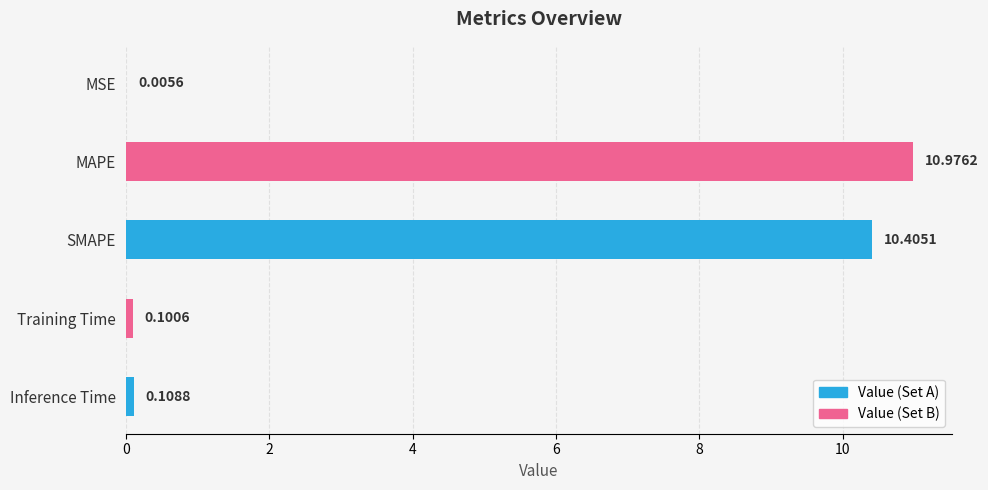

List the labels in order of value, smallest first.

MSE, Training Time, Inference Time, SMAPE, MAPE